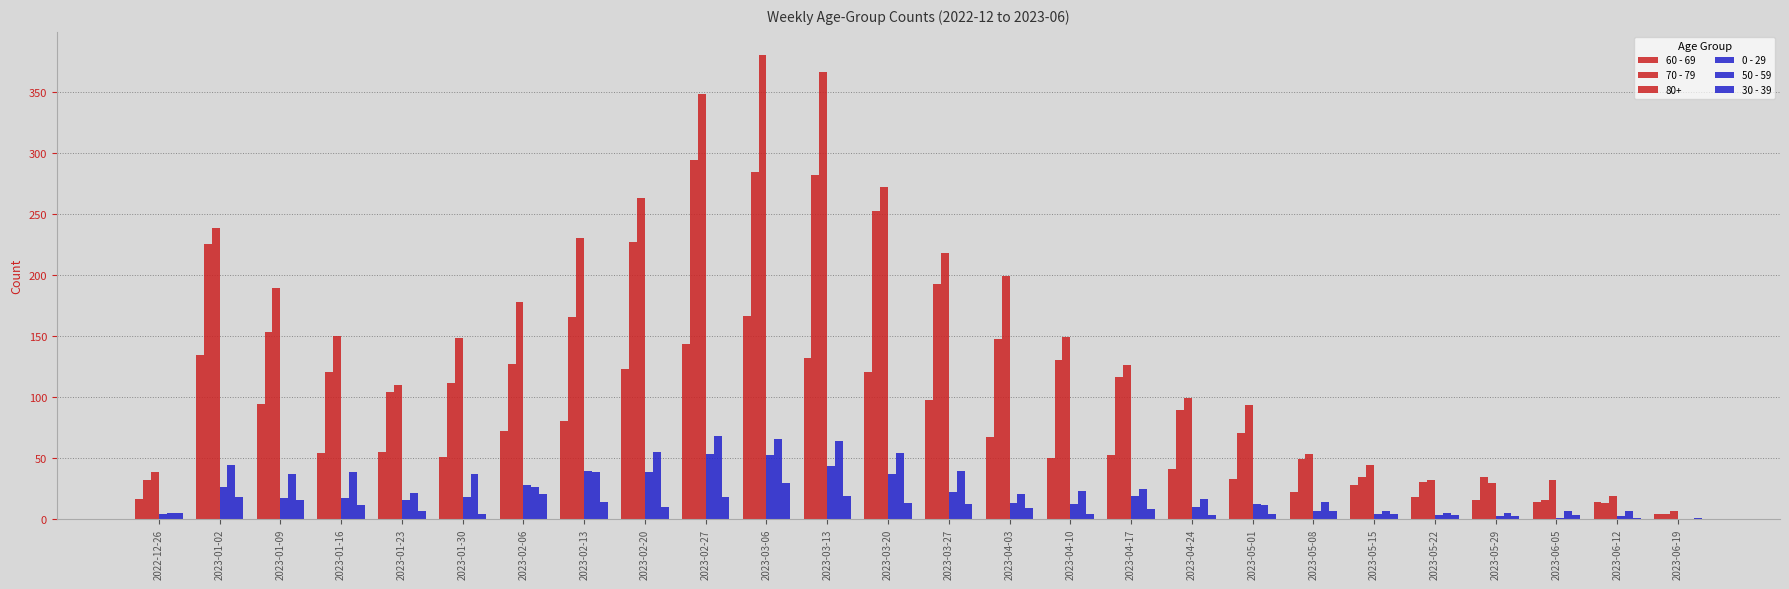

What is the difference between the maximum and minimum values in the 70 - 79 series?

290